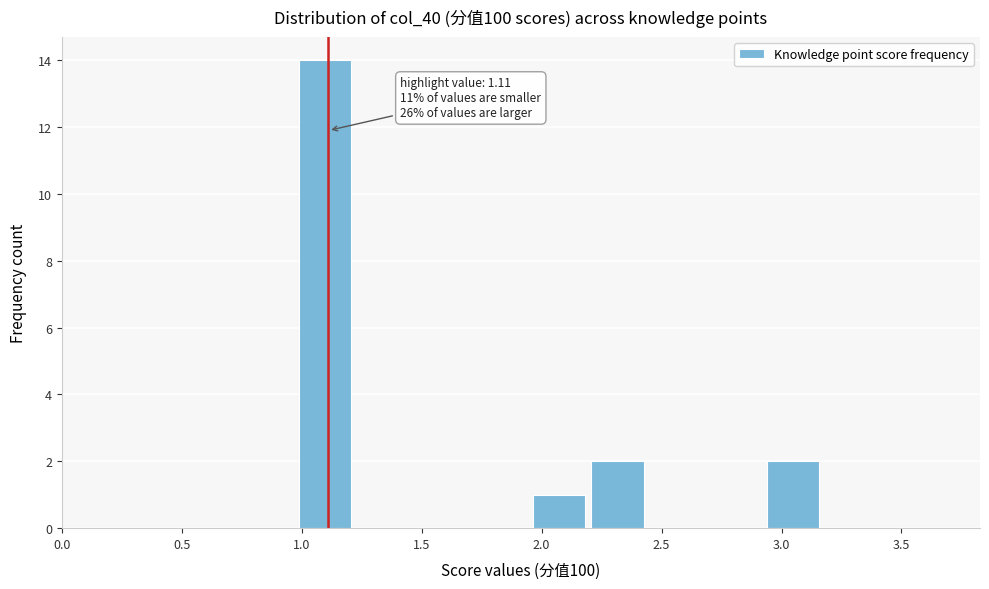

Over which range of the x-axis is the bar tallest?

1.00 to 1.20